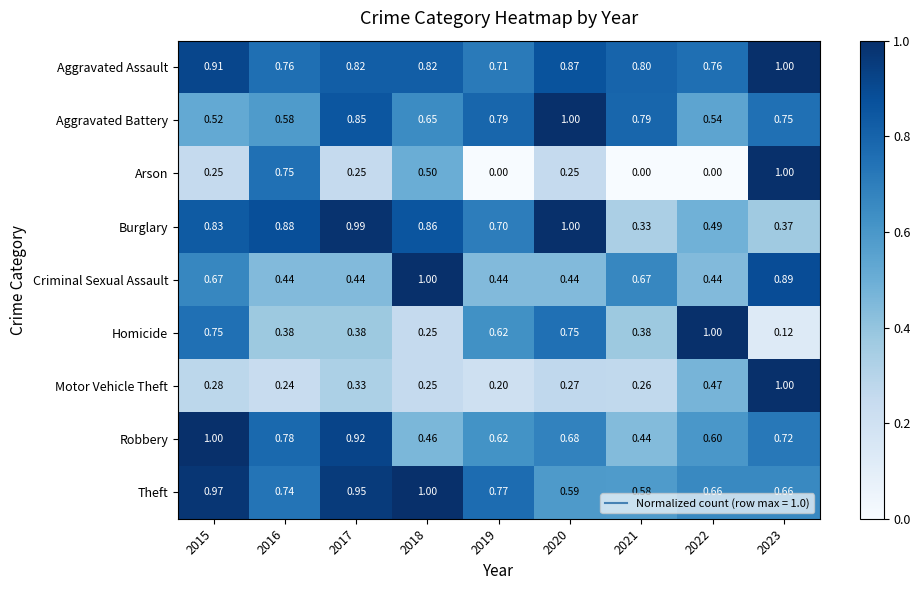

Which series has the largest total across all categories?

Aggravated Assault